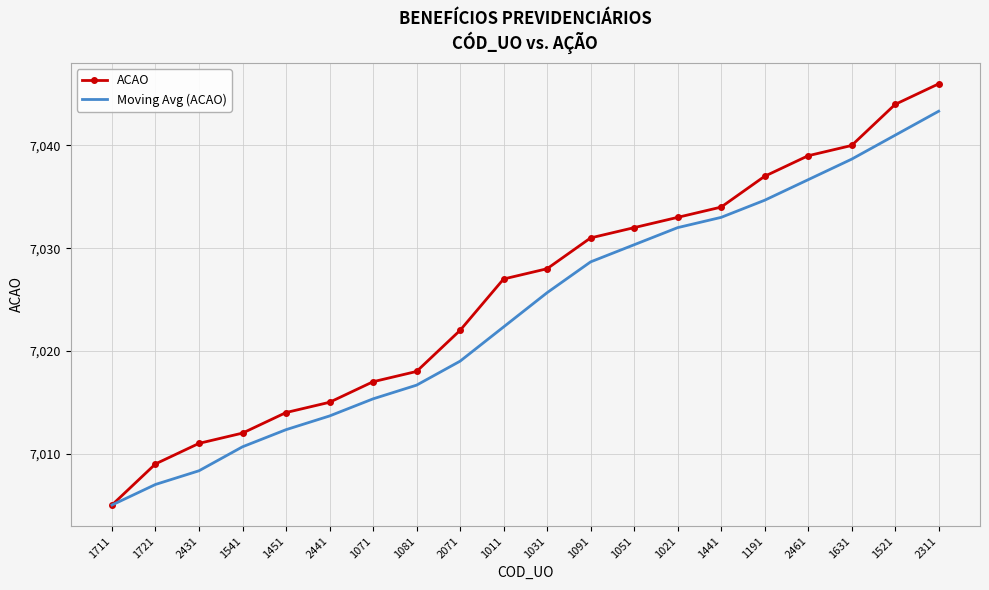

The value of ACAO at 2311 is 7046.0. True or false?

True